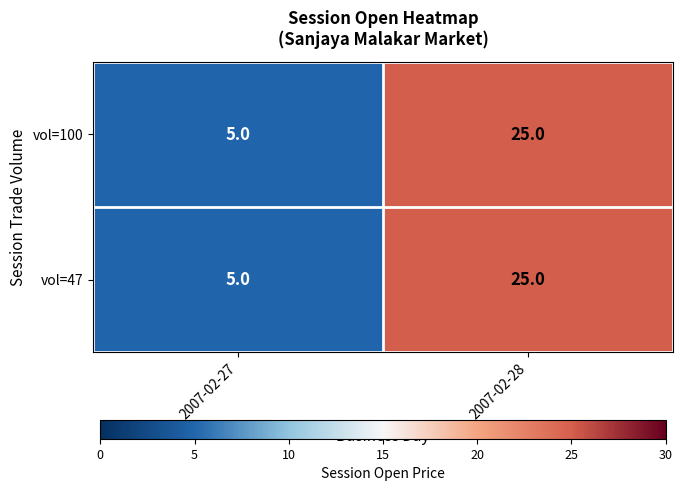

How many distinct data groups are displayed?

2